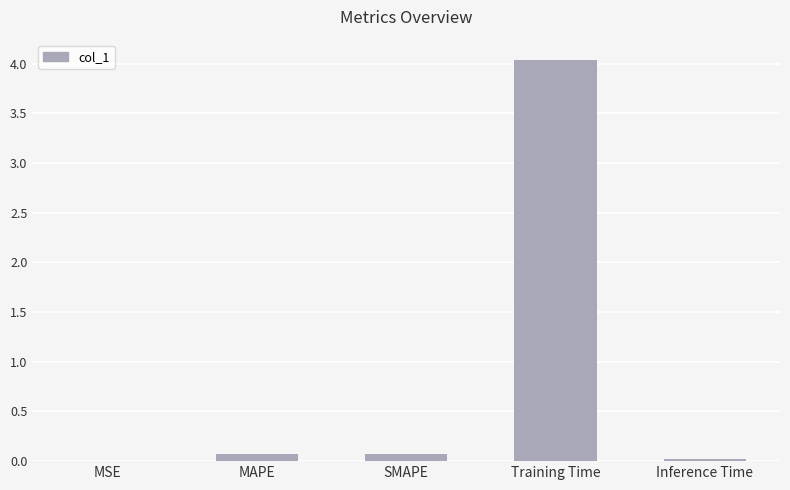

Between Inference Time and Training Time, which is larger?

Training Time